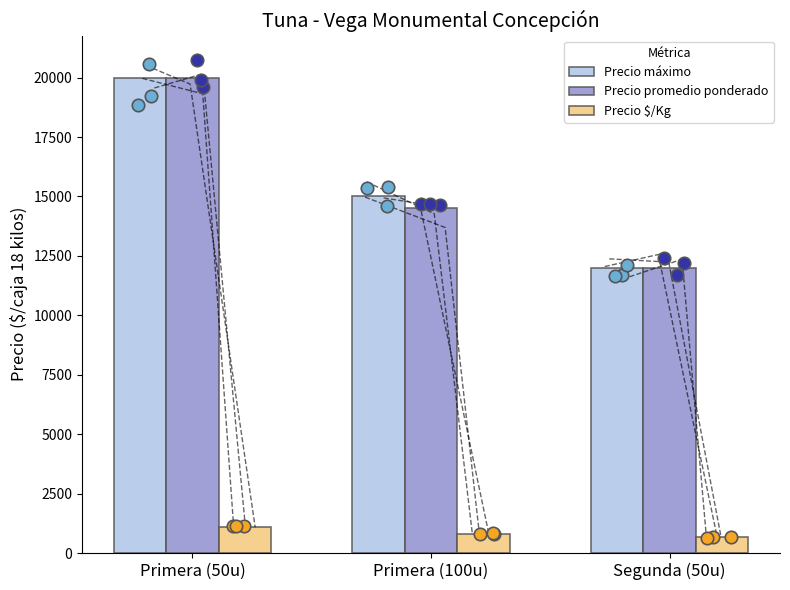

At how many categories does at least one series exceed 8682?

3